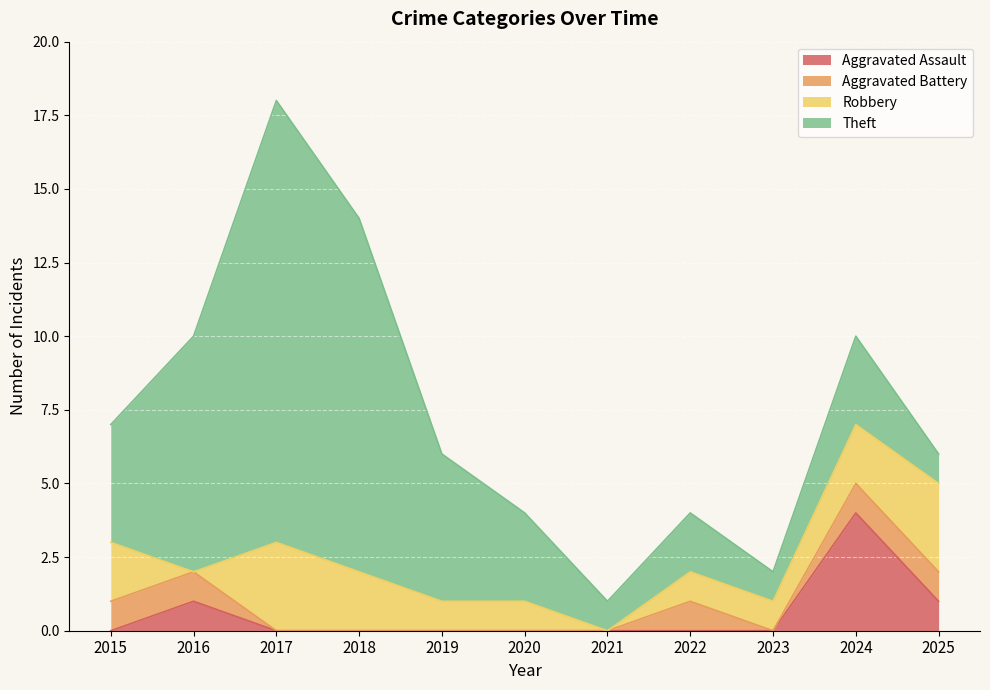

Which label corresponds to the smallest value in the chart?

2015